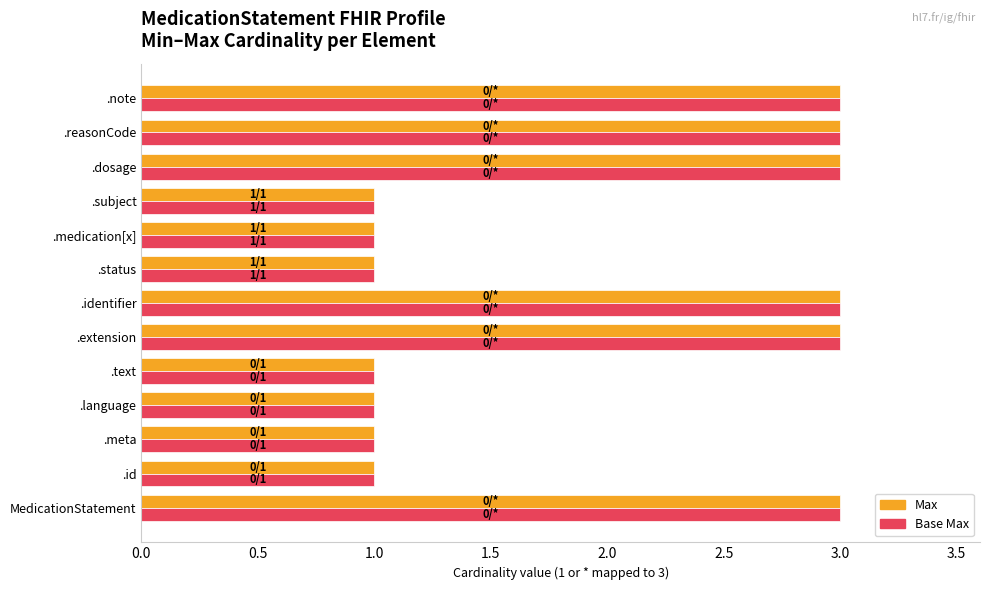

What is the approximate value of Base Max at .extension?

3